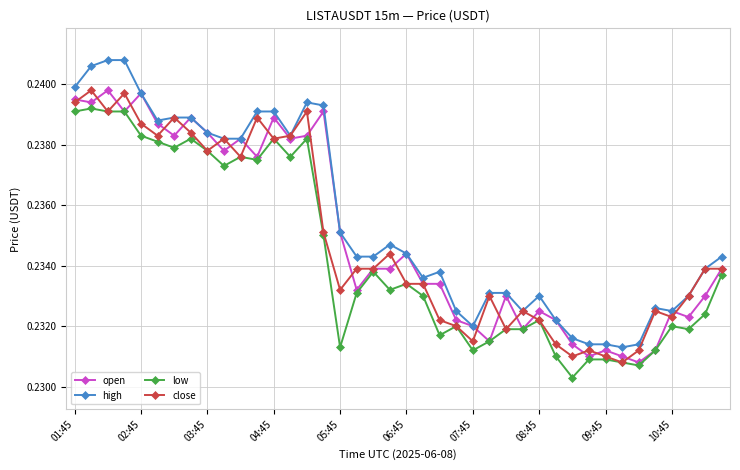

How many lines are shown in the chart?

4